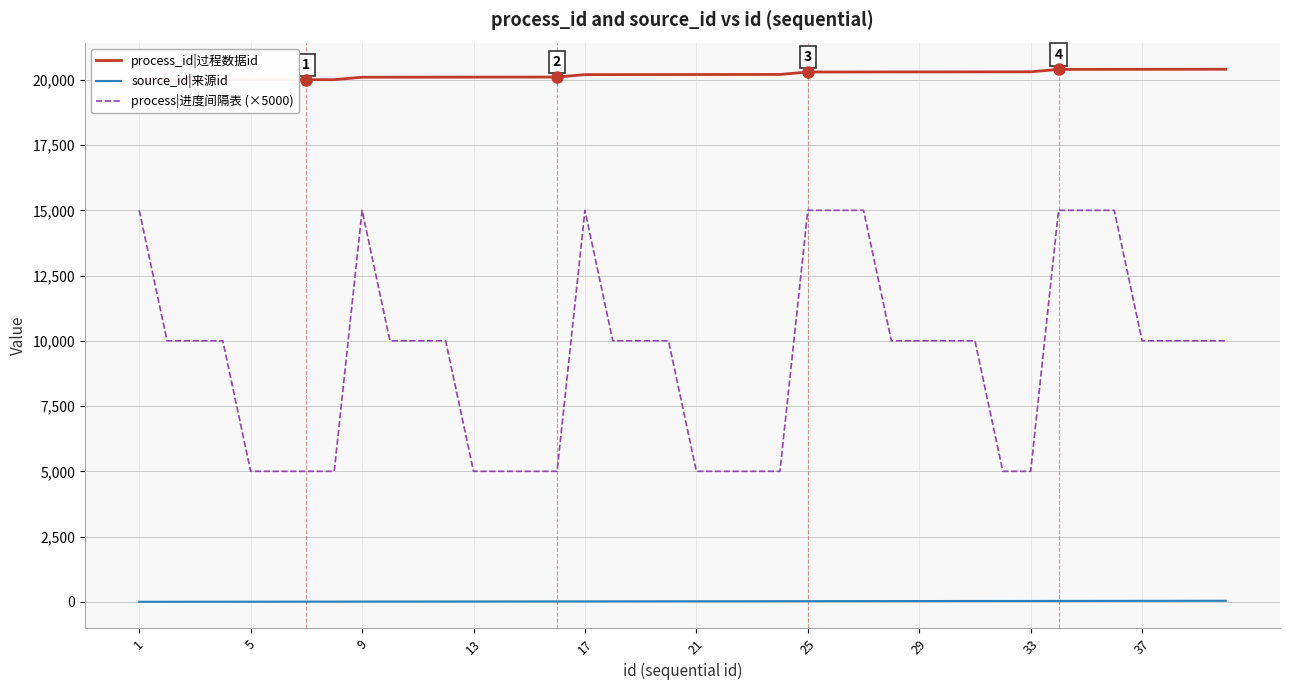

List the series in order of their overall mean, highest first.

process_id|过程数据id, process|进度间隔表 (×5000), source_id|来源id